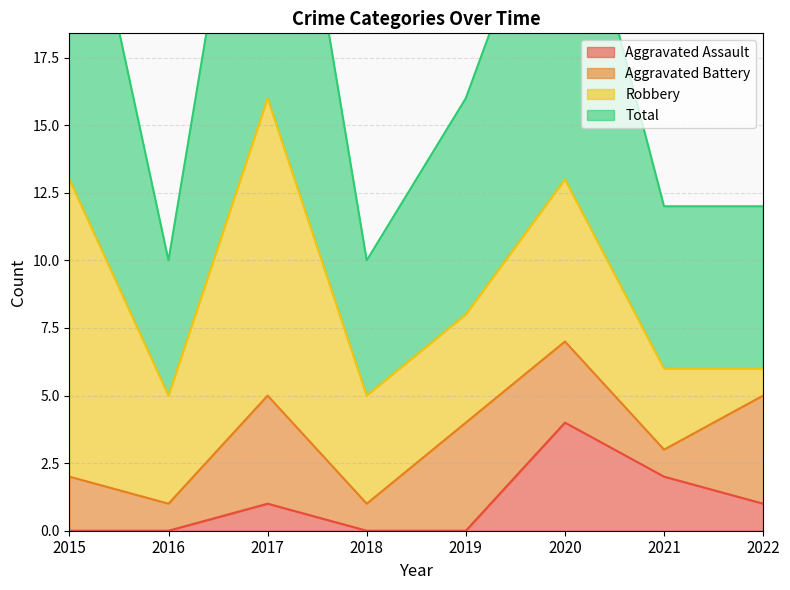

True or false: Aggravated Assault has more than 1 points higher than both neighbors.

True